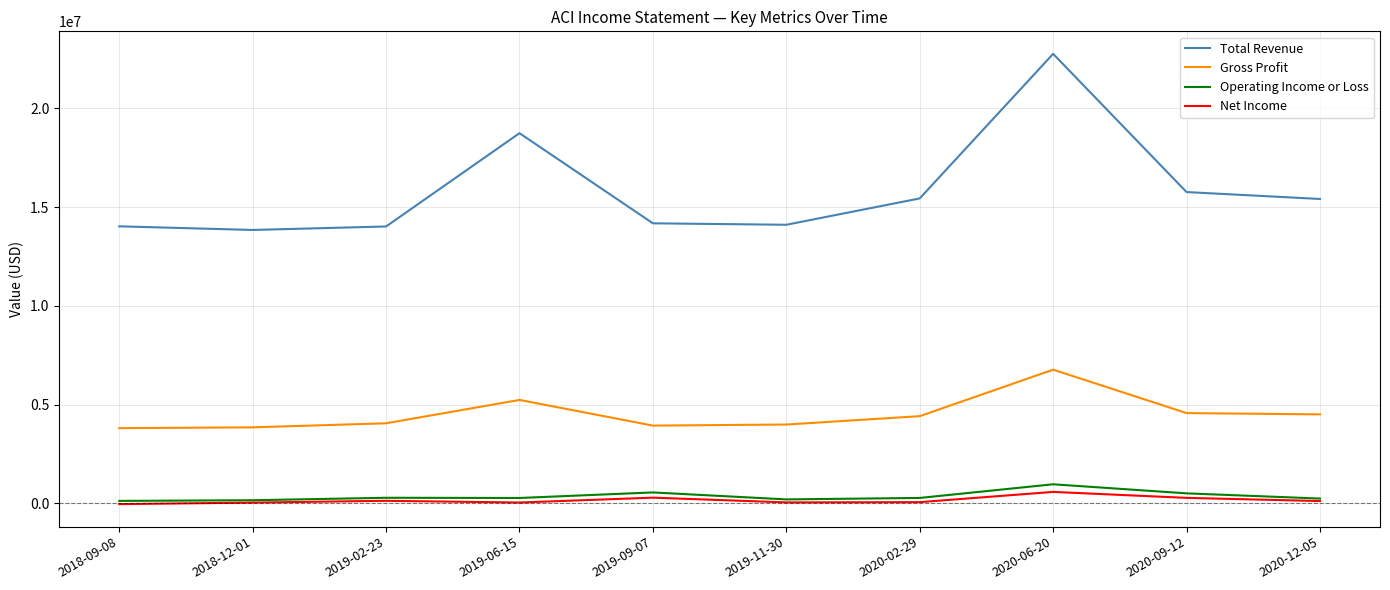

Where does the Total Revenue series first go above 15408900?

2019-06-15